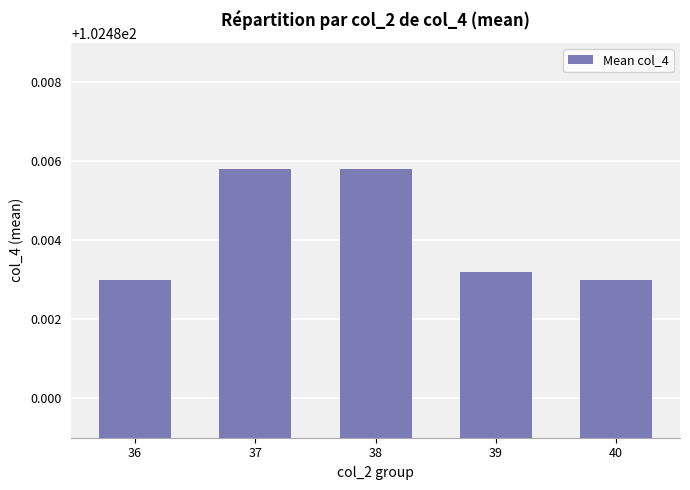

How many distinct data groups are displayed?

1